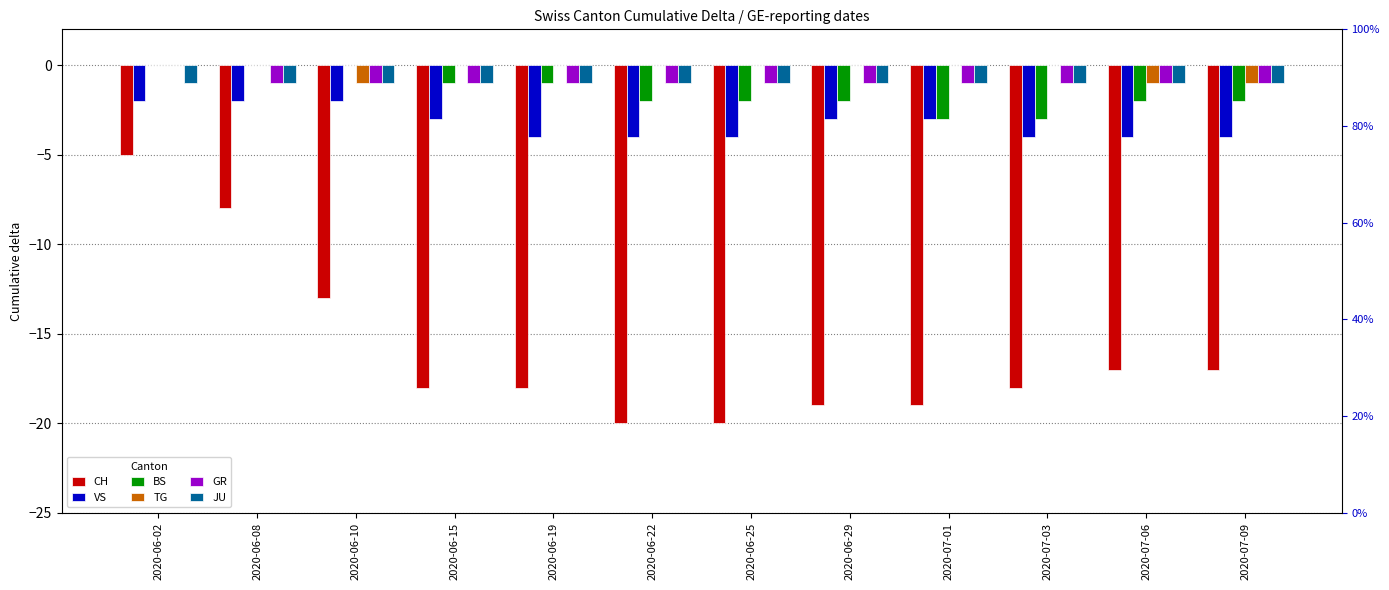

The VS series shows -2 at 2020-06-25. True or false?

False